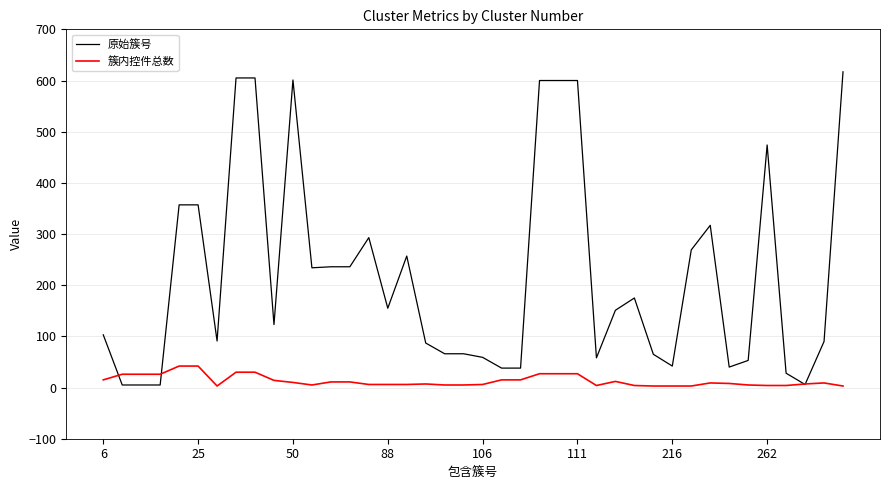

At how many categories does at least one series exceed 417?

8